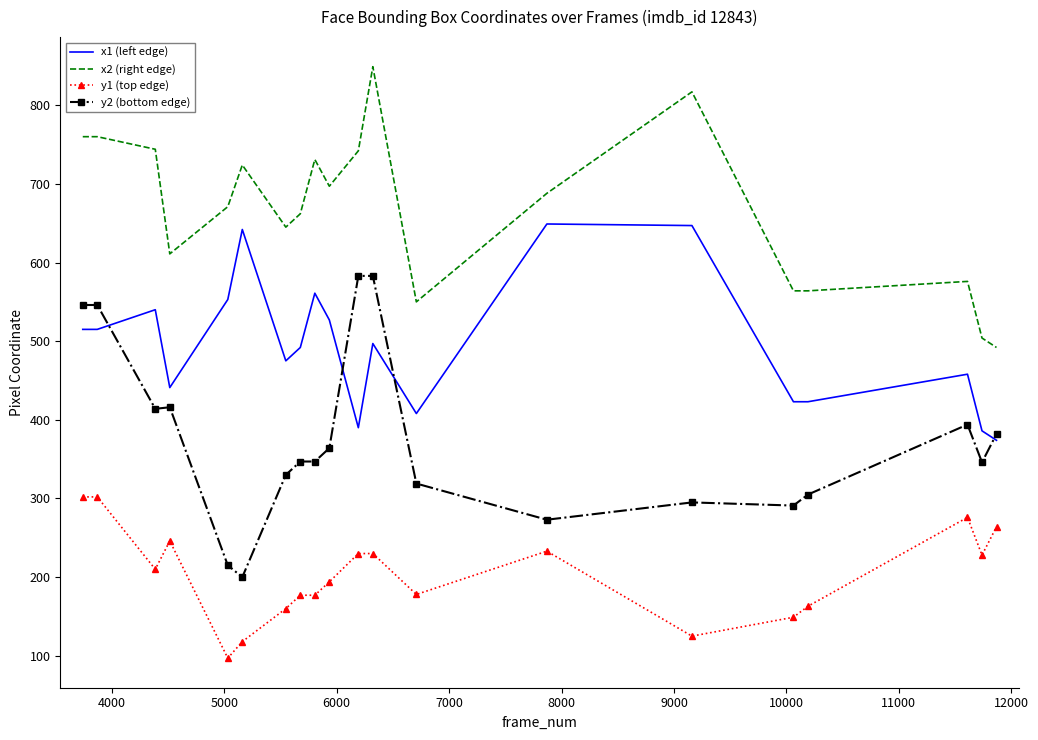

What is the lowest value of the y2 (bottom edge) series?

200